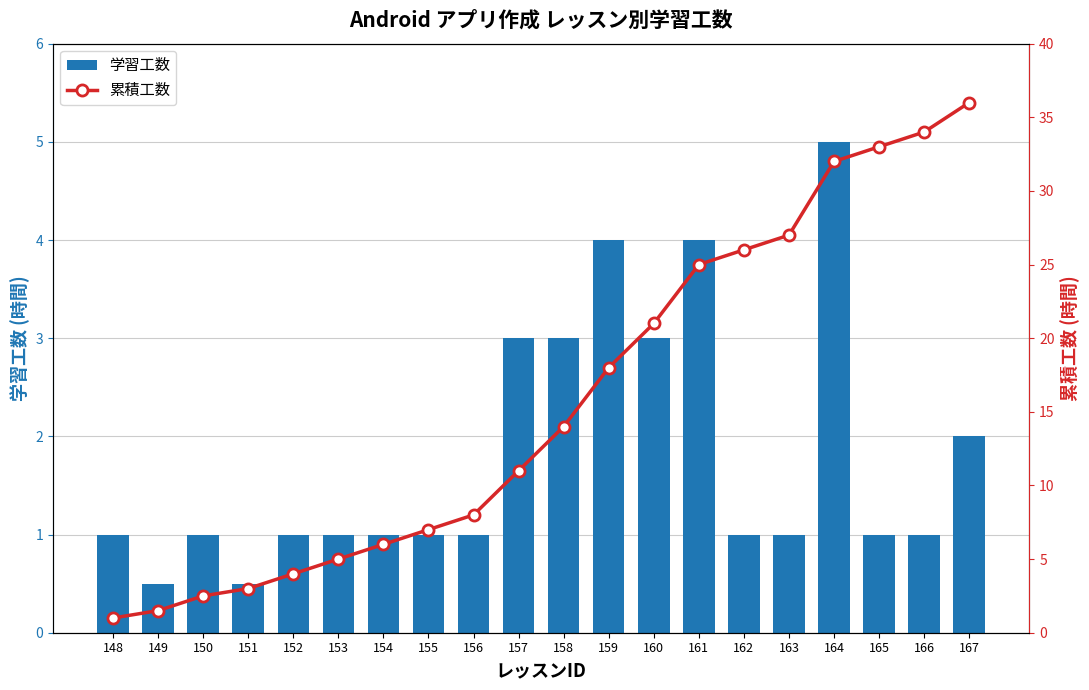

How many values in the 累積工数 series are below 14?

10